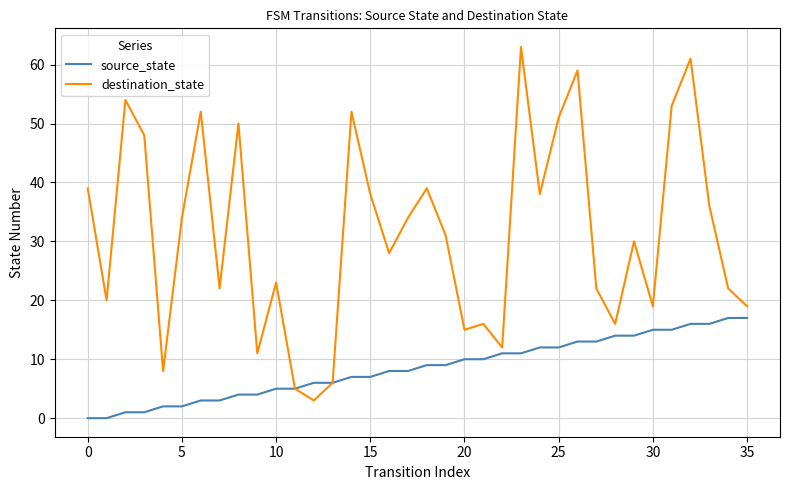

Which series has the widest spread of values?

destination_state